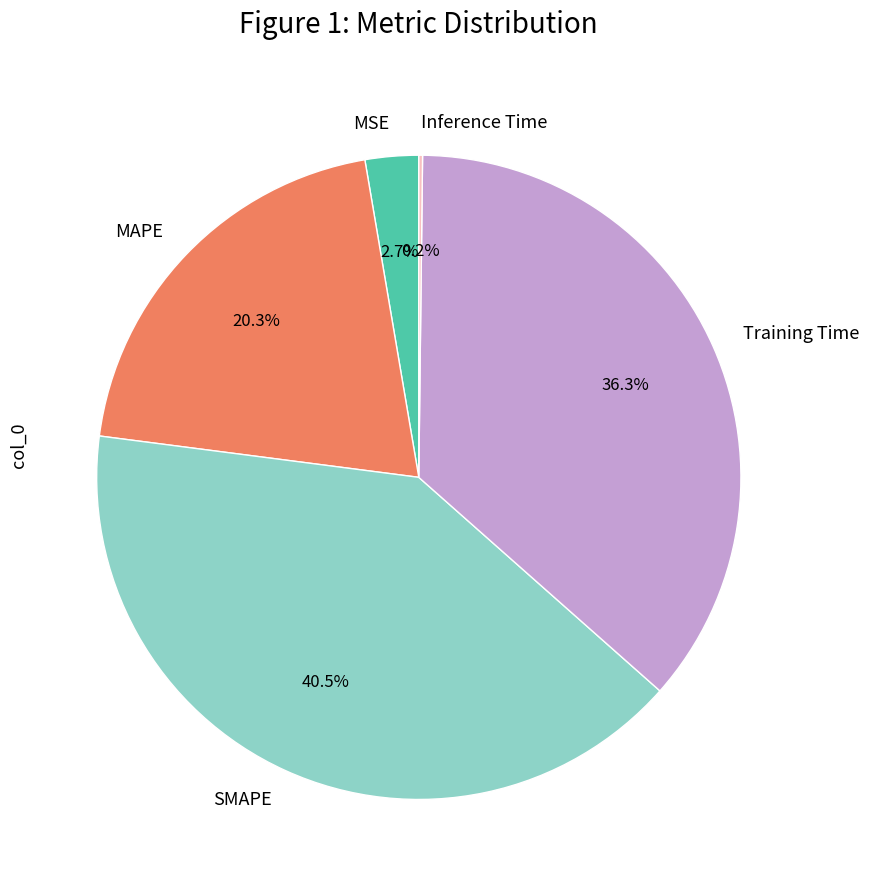

Which category has the biggest portion of the pie?

SMAPE